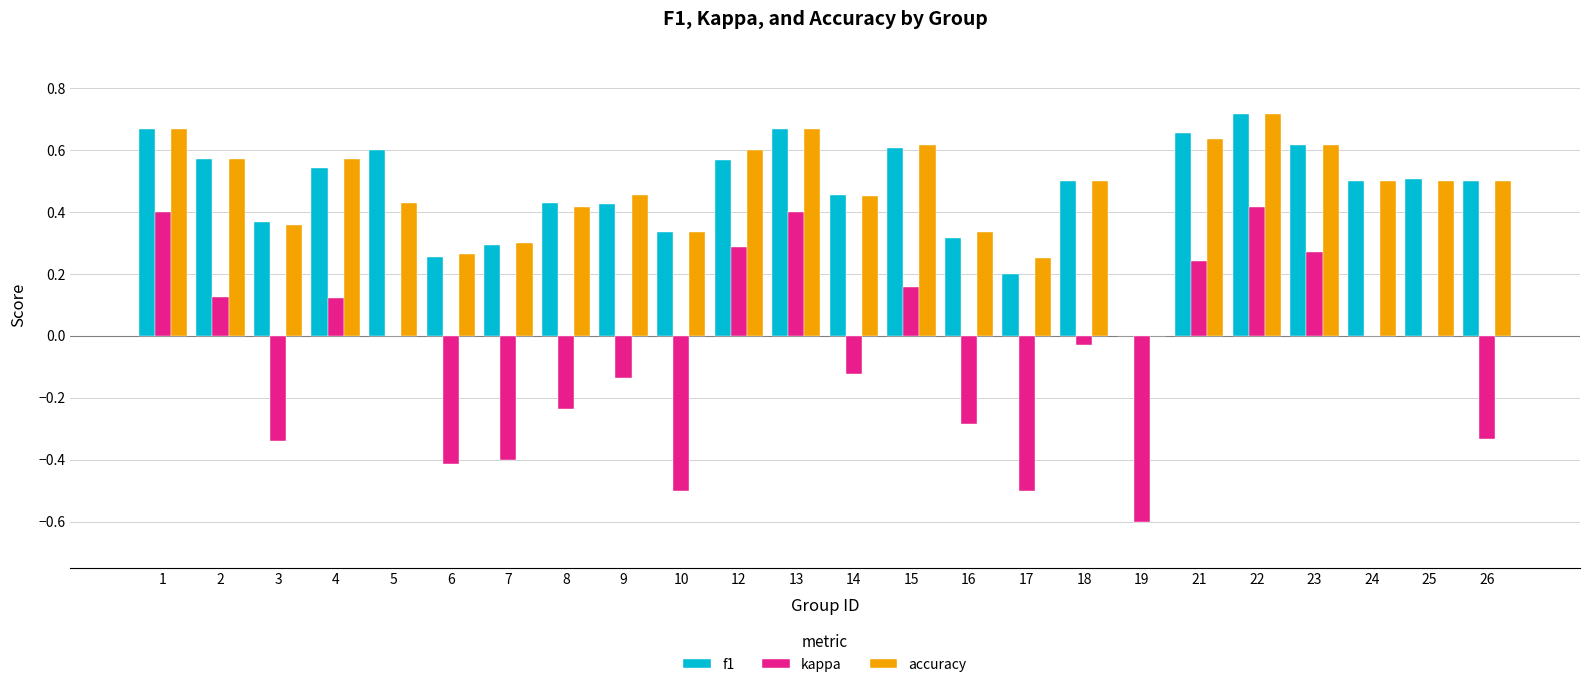

What is the sum of the accuracy values at 17 and 23?

0.9